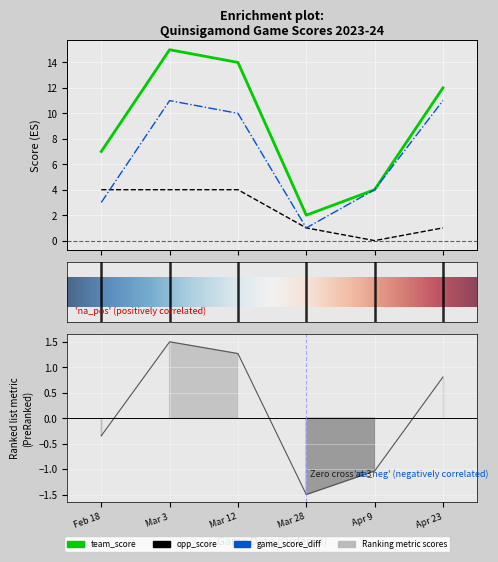

Count the number of categories in the chart.

6